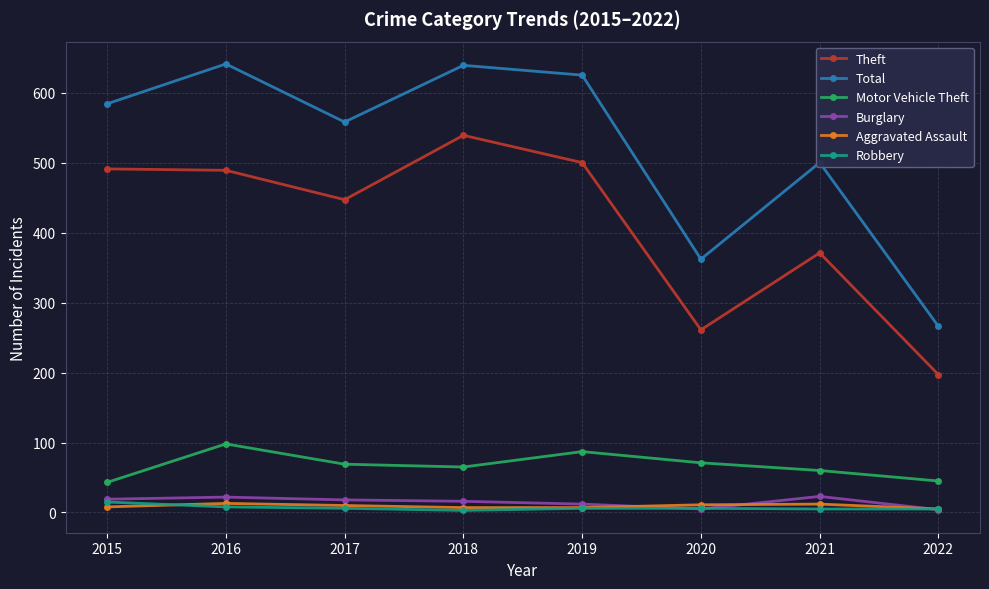

Does the chart have visible grid lines?

Yes